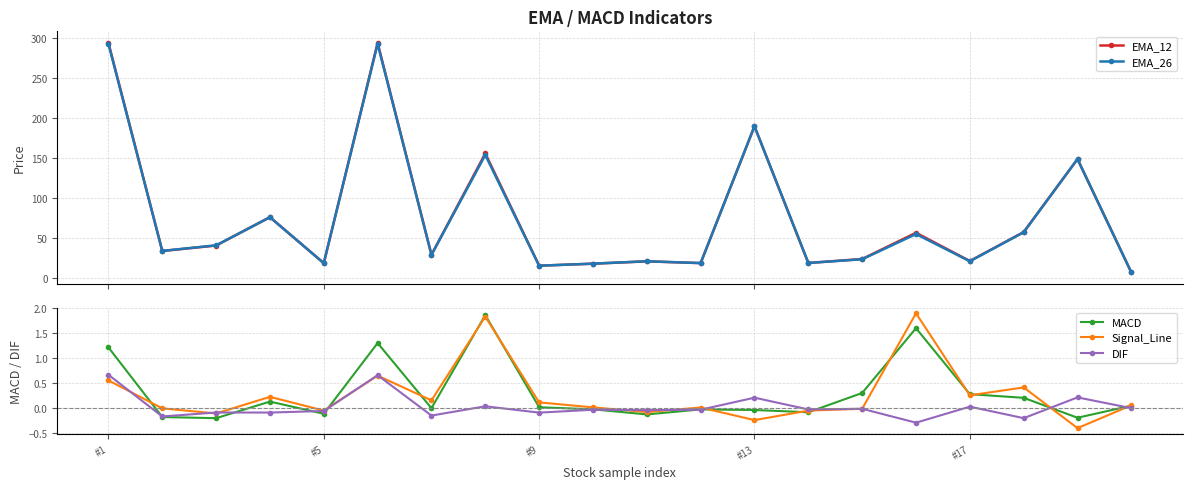

What is the lowest value of the EMA_26 series?

7.0